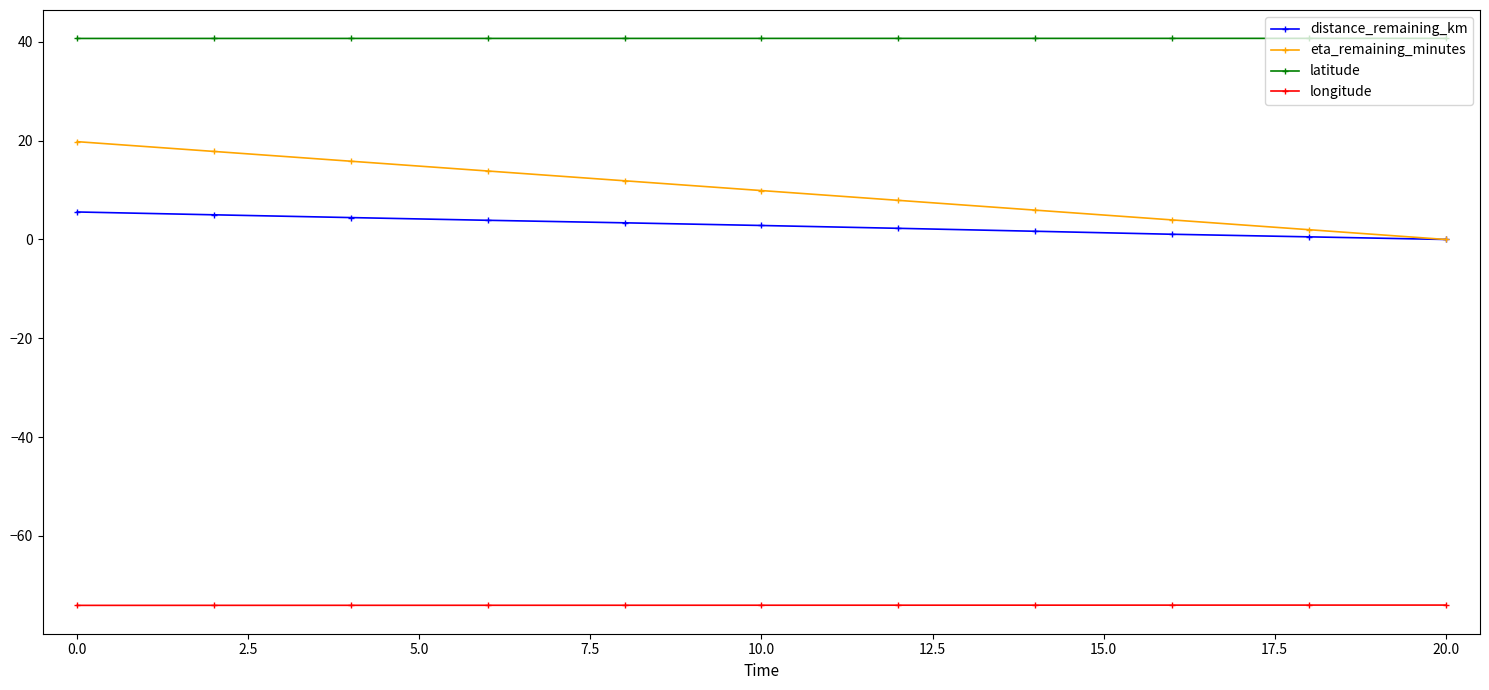

How many categories are shown in the chart?

11